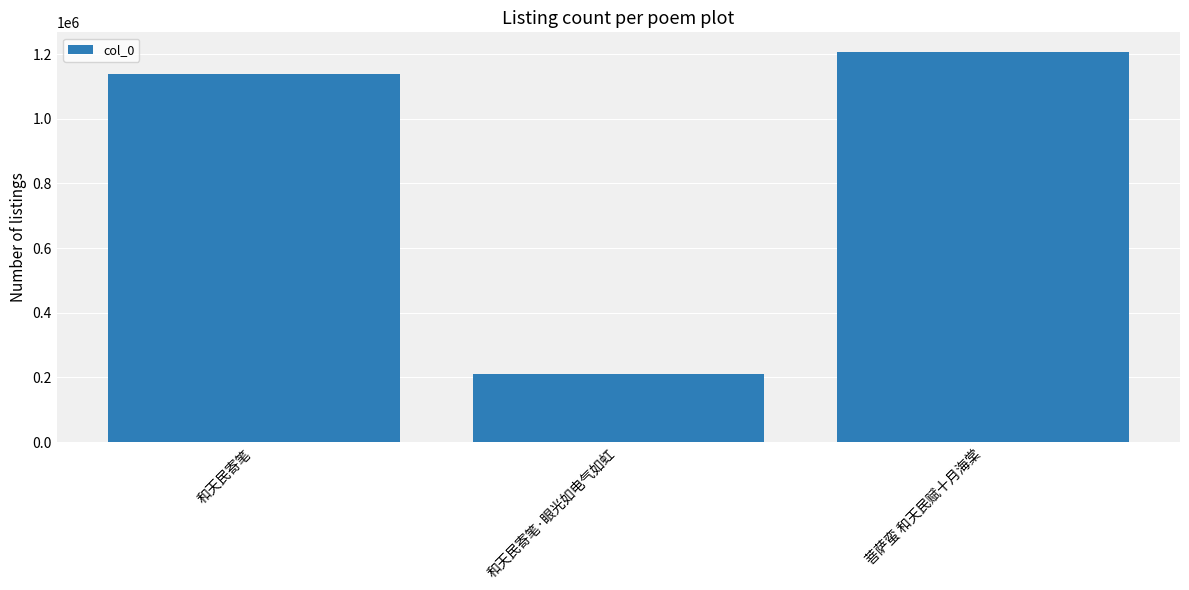

How many data points does each series have?

3